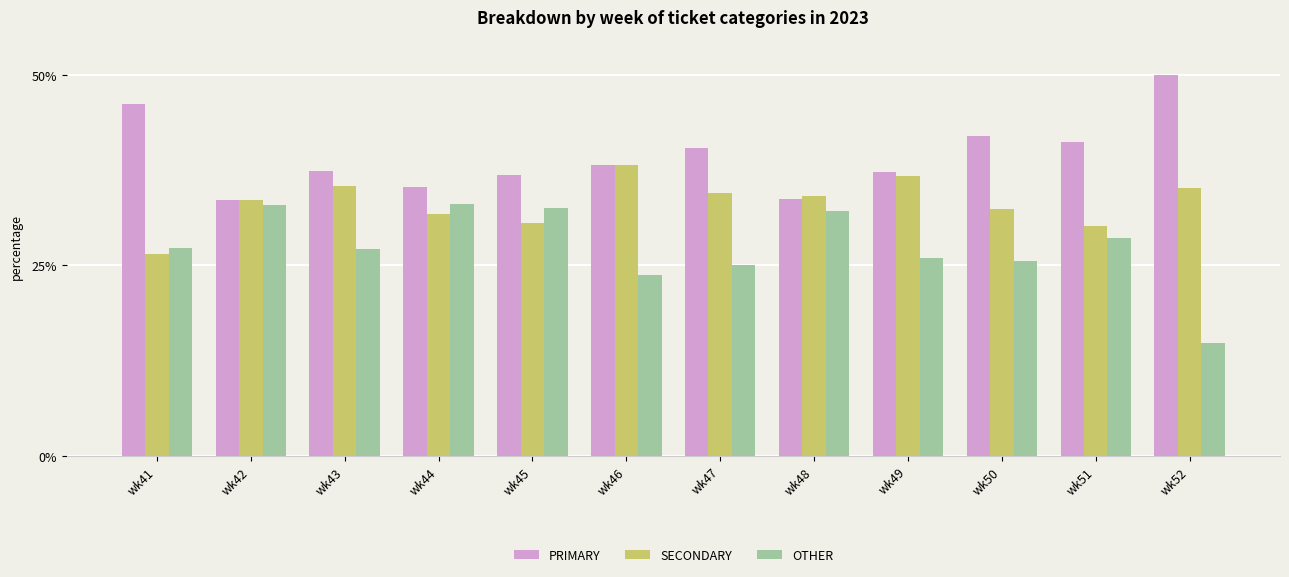

Rank the series by their average value, from highest to lowest.

PRIMARY, SECONDARY, OTHER